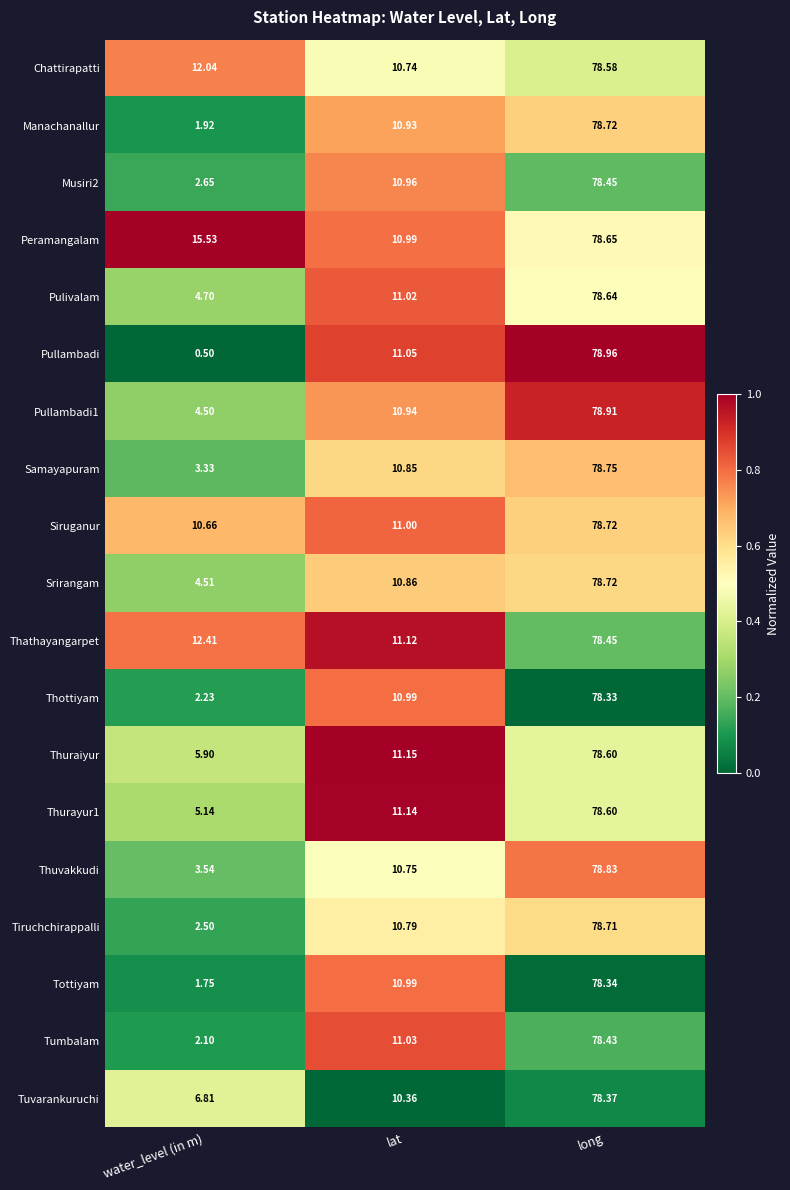

Where does the Chattirapatti series first go above 12?

water_level (in m)